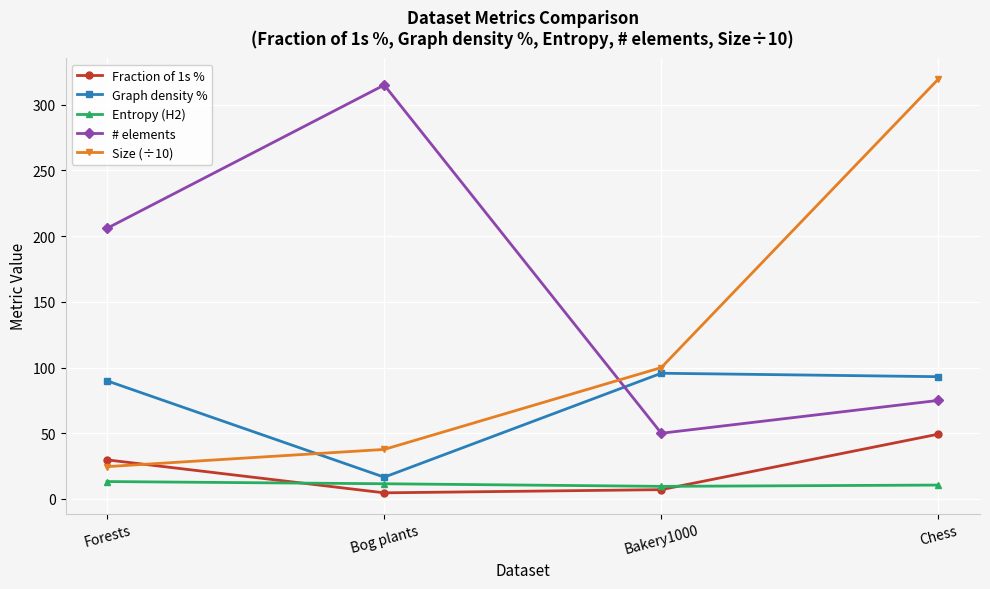

What are all the series names shown in the legend?

Fraction of 1s %, Graph density %, Entropy (H2), # elements, Size (÷10)